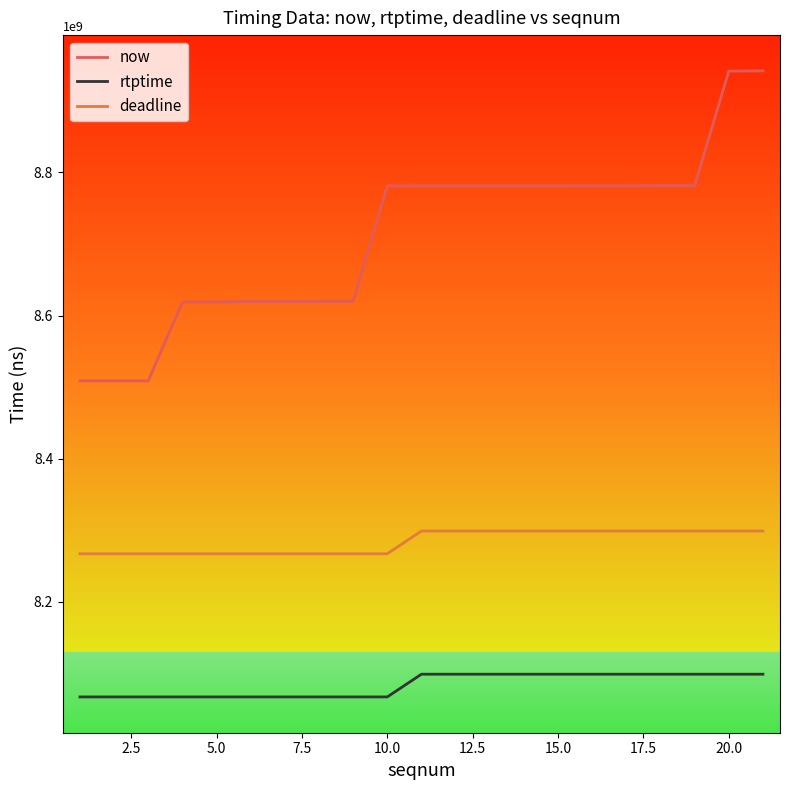

Rank the series by their maximum value, from highest to lowest.

now, deadline, rtptime